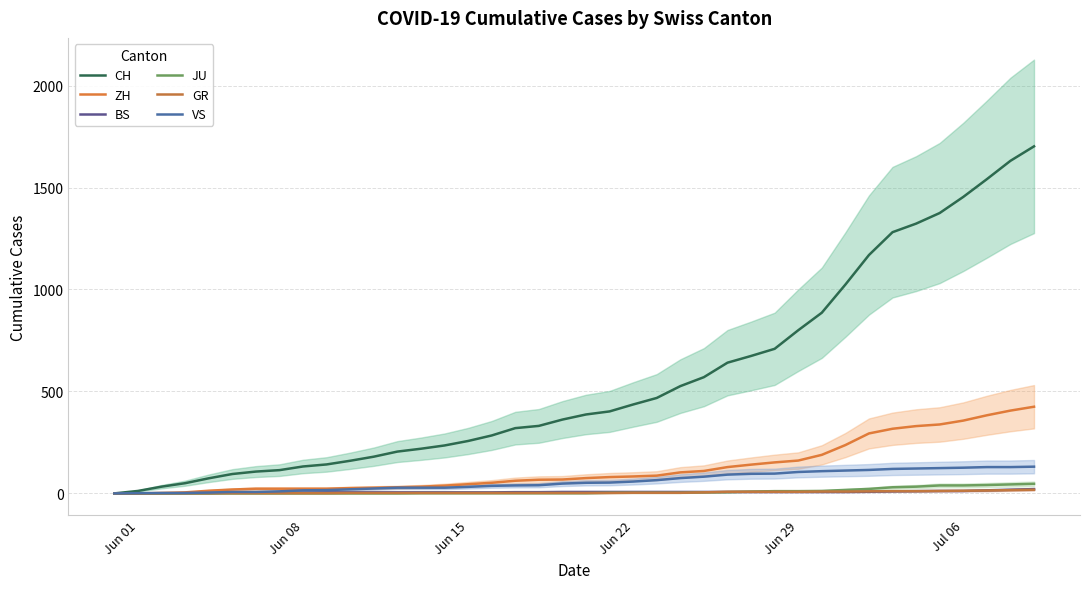

True or false: CH has more than 0 interior local peaks.

False